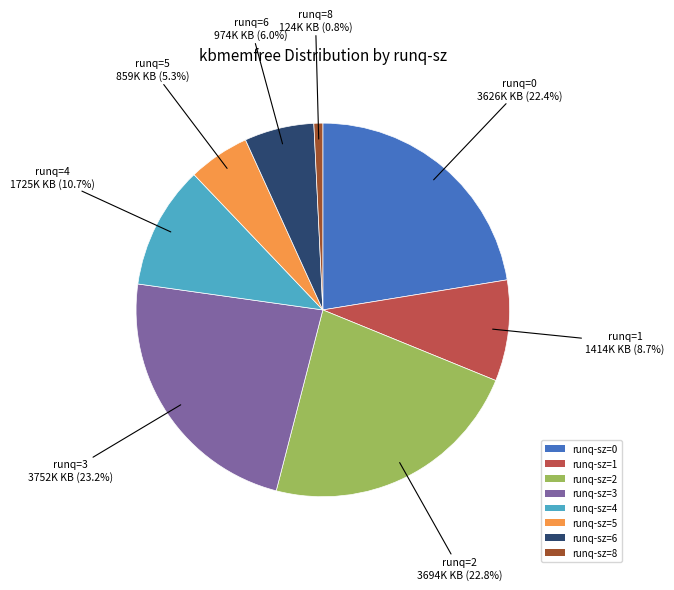

How many segments does this pie chart have?

8